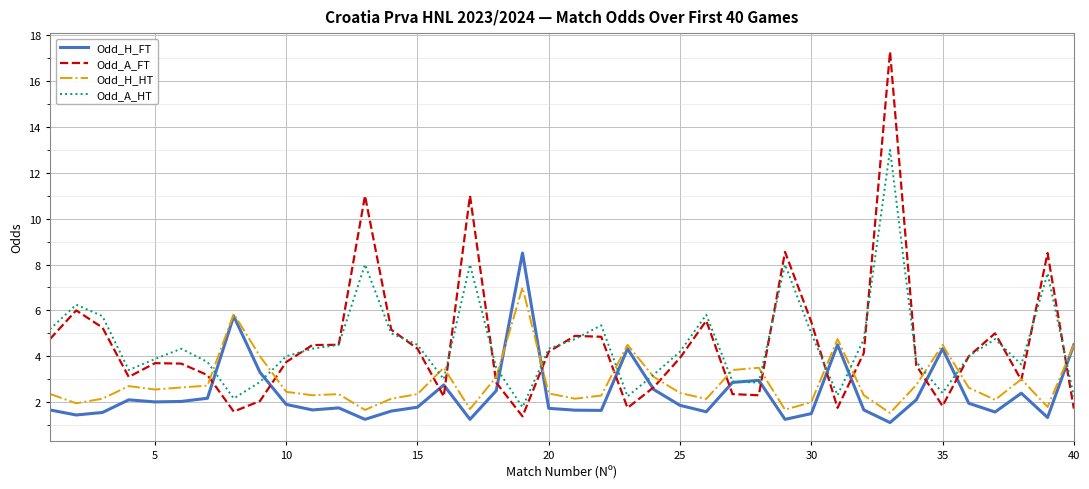

What is the maximum value shown in the chart?

17.3